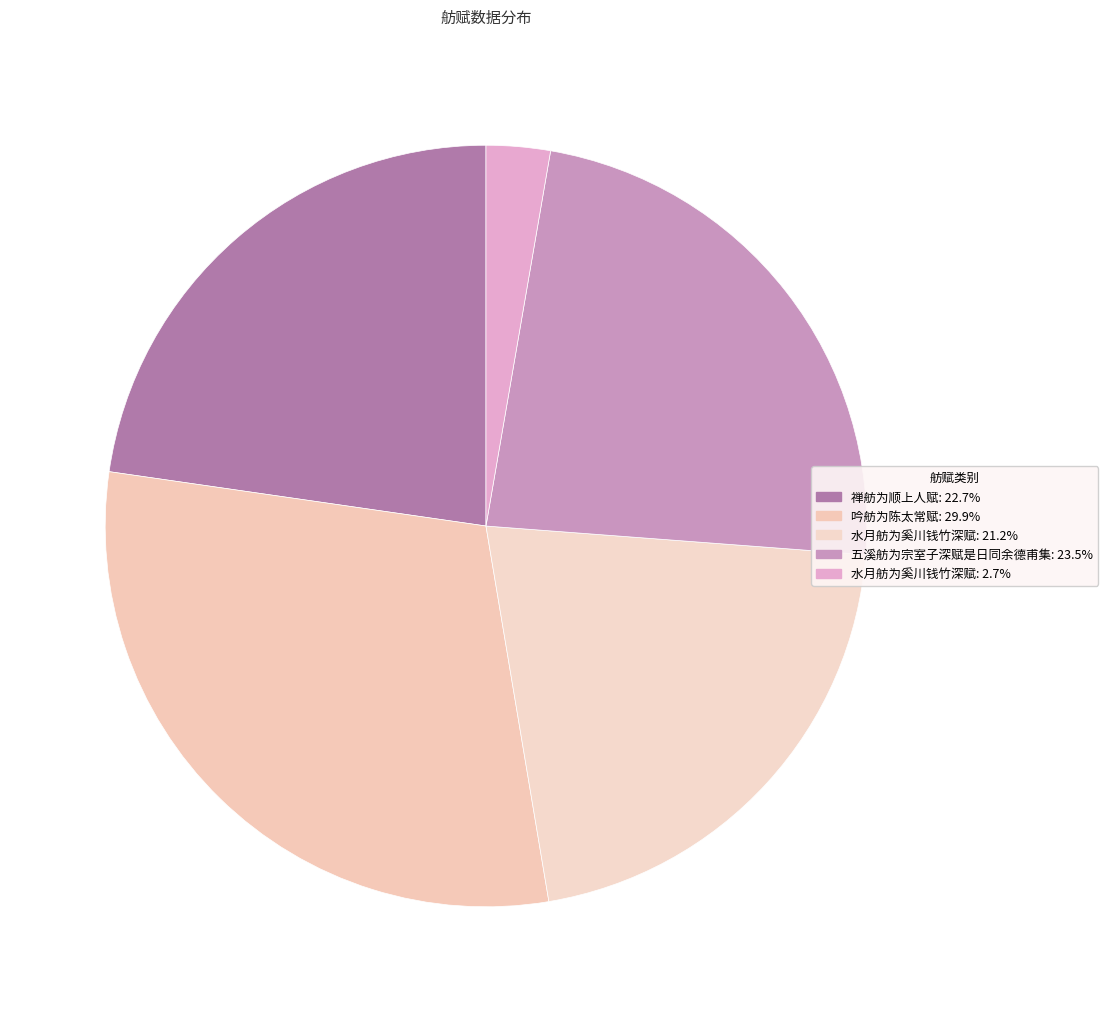

Count the number of slices in the pie.

5